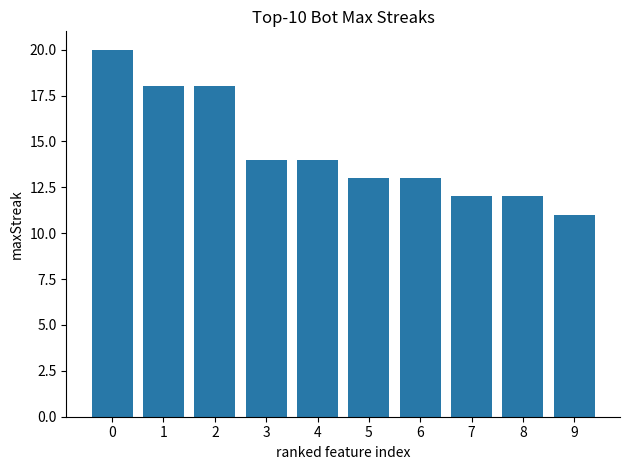

Between 4 and 8, which is larger?

4